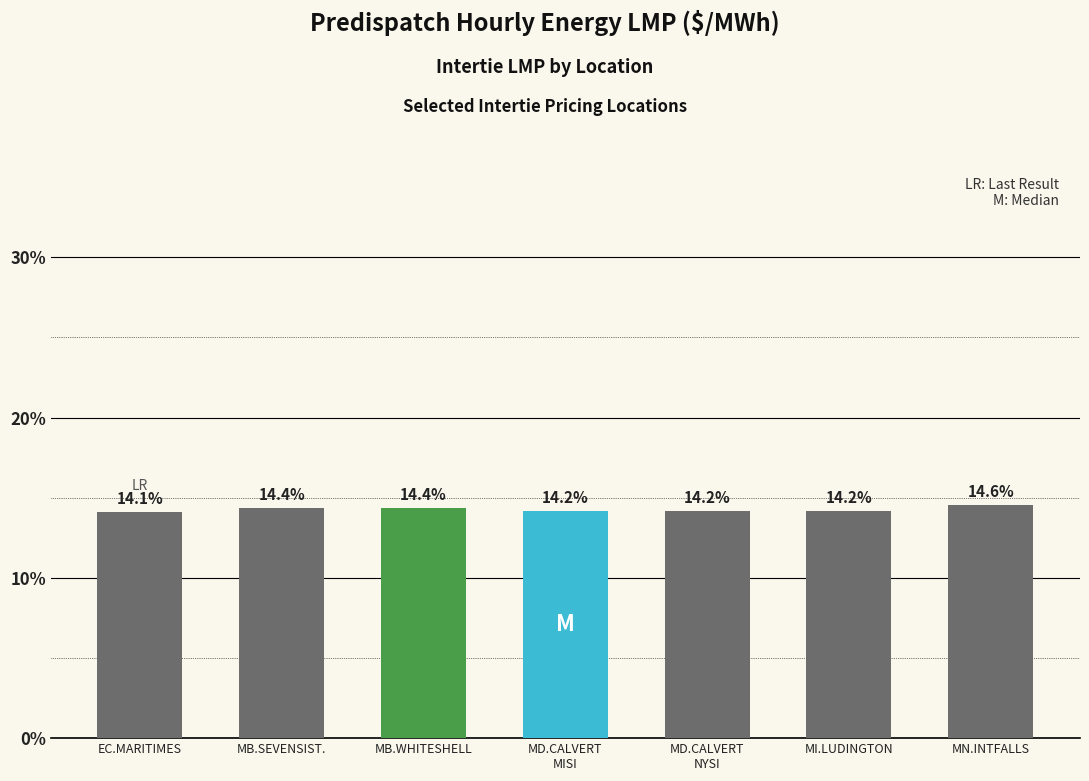

Reading left to right, transcribe all the data shown in this chart.

EC.MARITIMES=14.1	MB.SEVENSIST.=14.4	MB.WHITESHELL=14.4	MD.CALVERT
MISI=14.2	MD.CALVERT
NYSI=14.2	MI.LUDINGTON=14.2	MN.INTFALLS=14.6